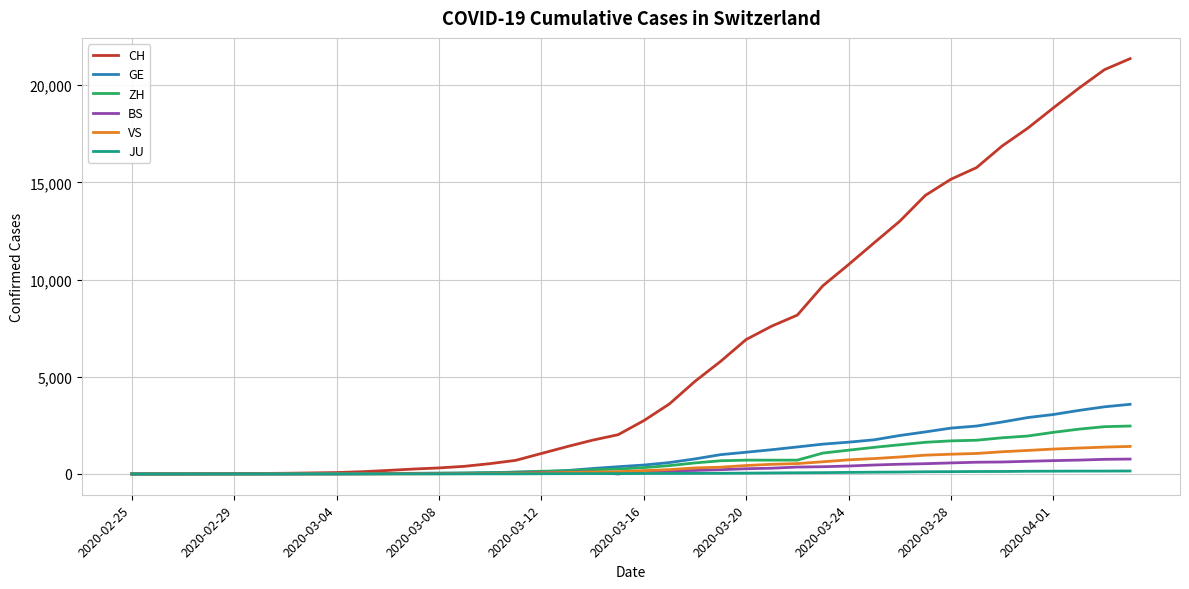

Is this an area chart (filled region under the line)?

No